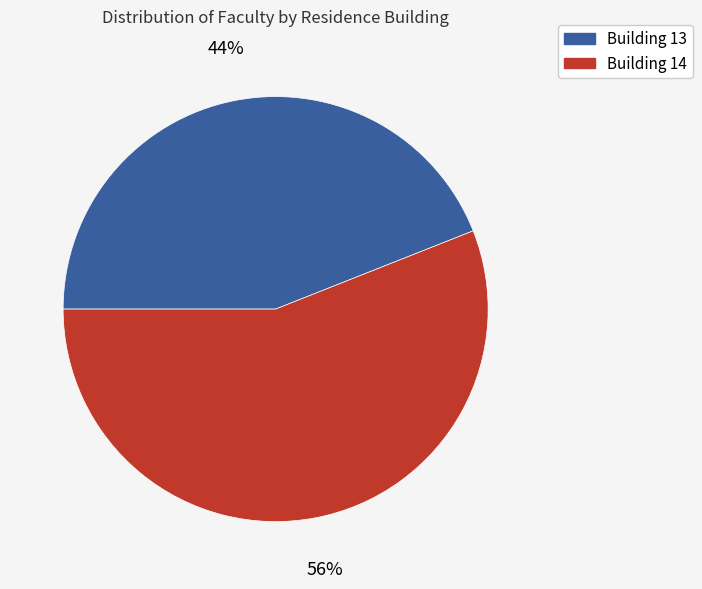

How many slices are in this pie chart?

2